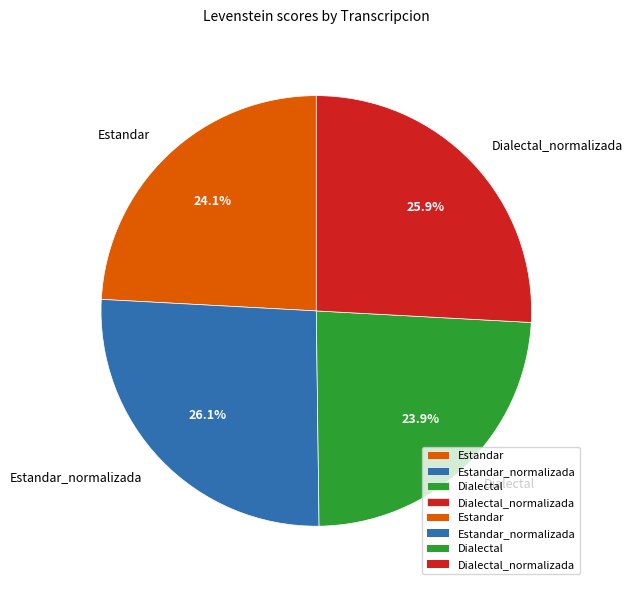

What is the total percentage of Dialectal and Estandar_normalizada?

50.0%